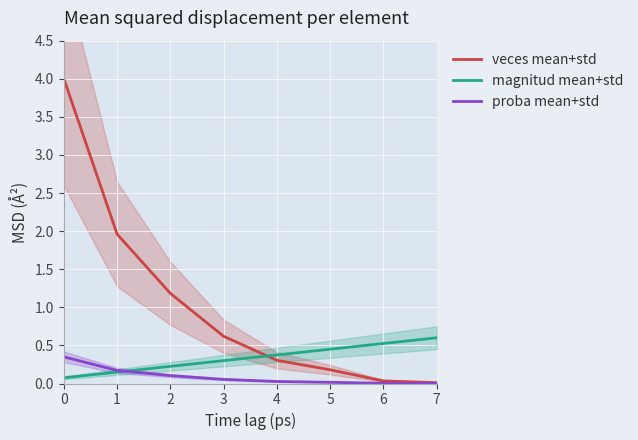

At which label does veces mean+std reach its minimum?

7